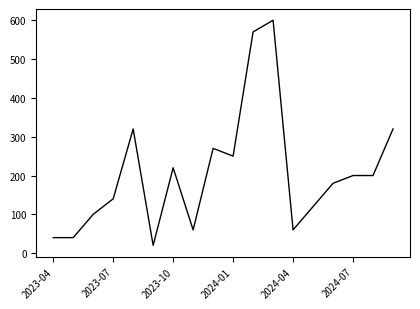

How many lines are shown in the chart?

1